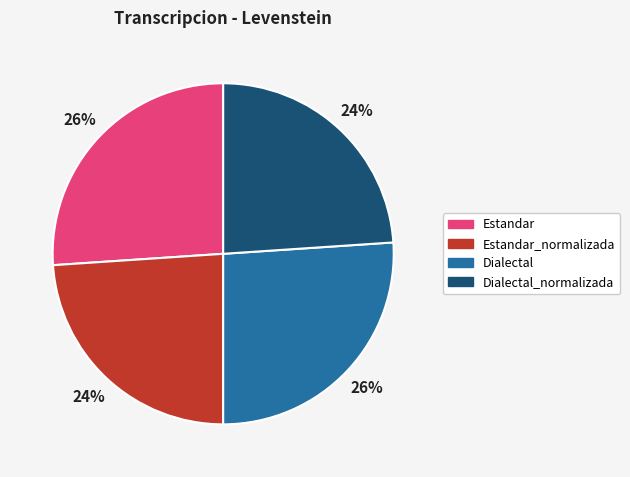

Combined, do Dialectal_normalizada and Estandar_normalizada account for over 50%?

No